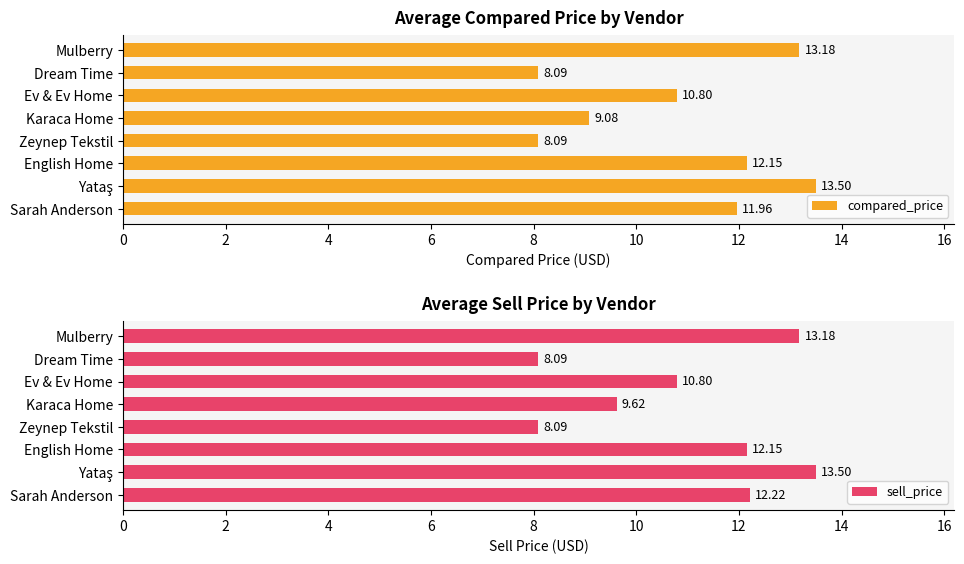

How many data points does each series have?

8